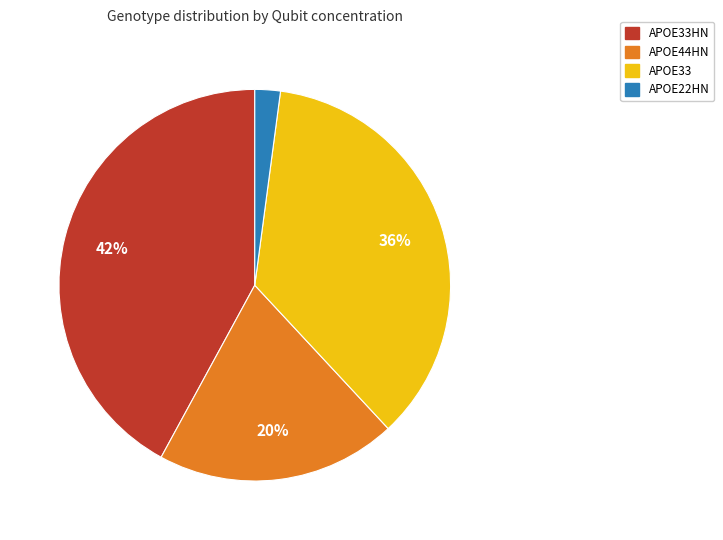

Is there any slice that represents more than half of the pie?

No